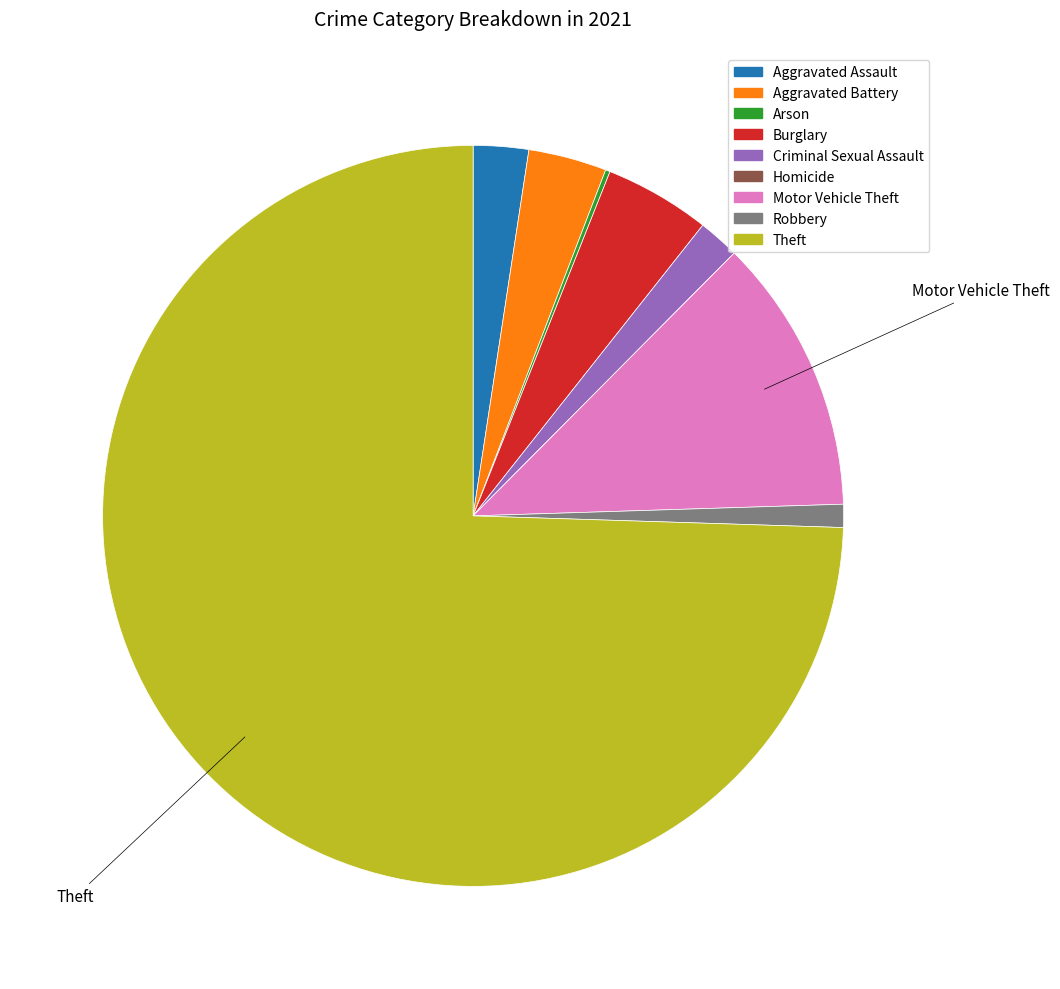

Between Aggravated Battery and Robbery, which is larger?

Aggravated Battery